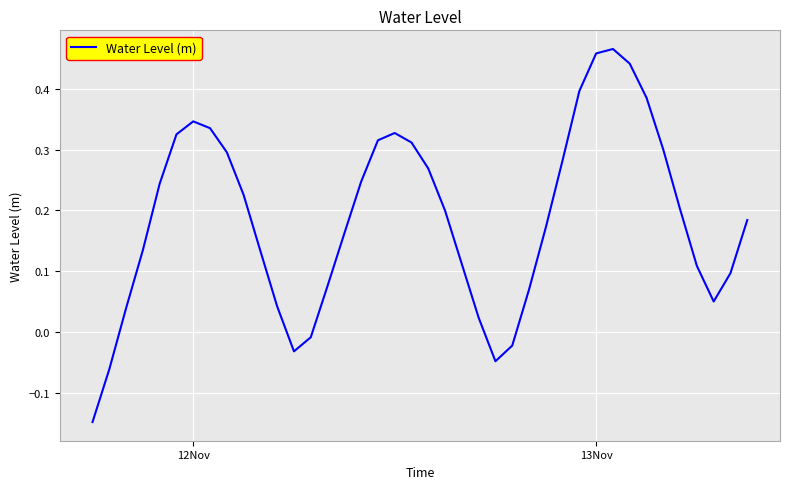

What is the difference between the maximum and minimum values?

0.6